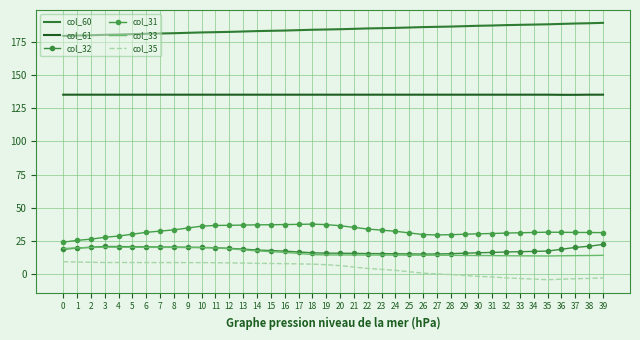

At which label is col_60 closest to 184?

18